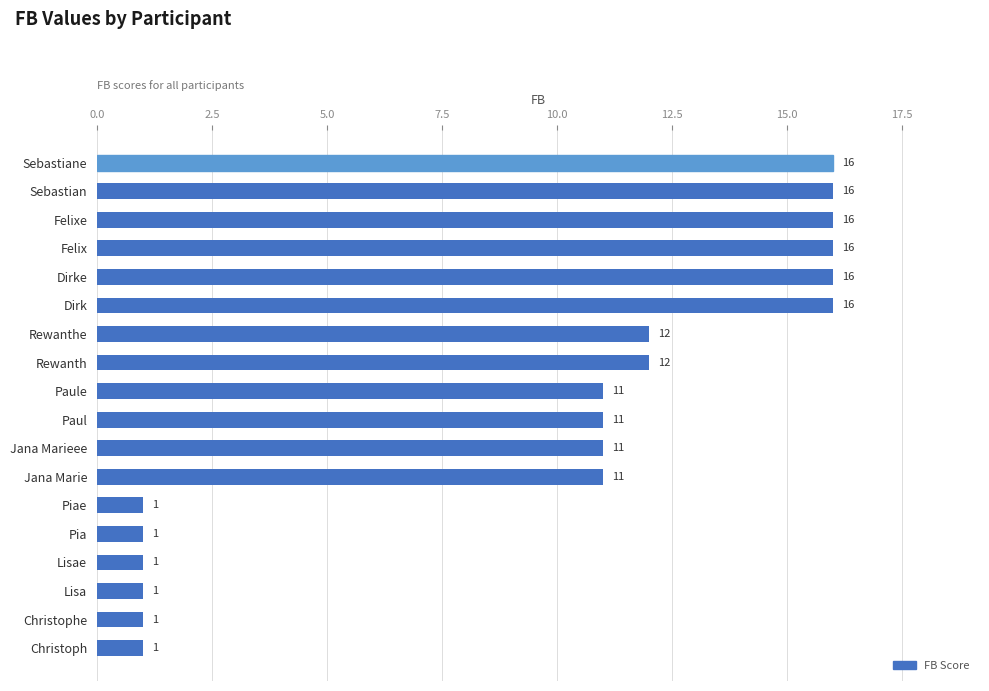

What is the greatest value displayed?

16